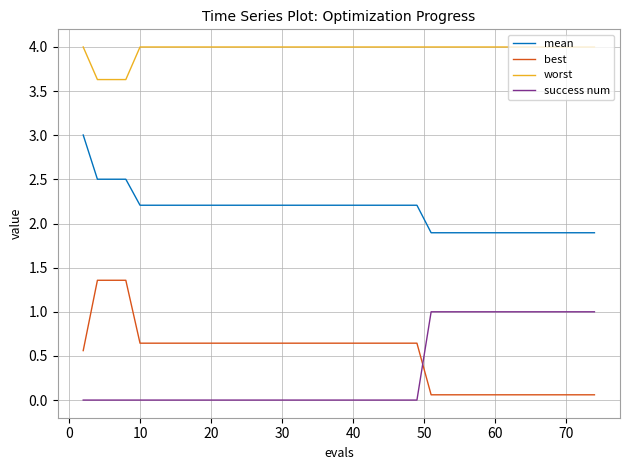

True or false: mean and best intersect in this chart.

False